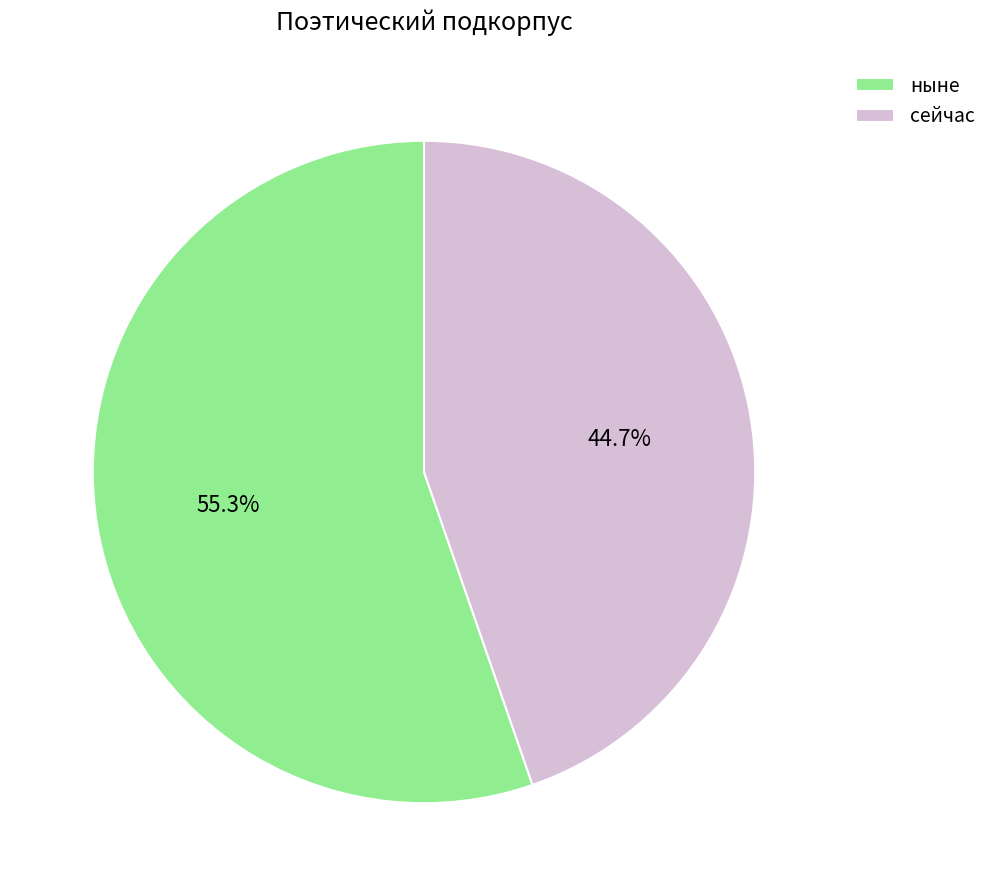

To the nearest percent, what is the combined percentage of сейчас and ныне?

100%